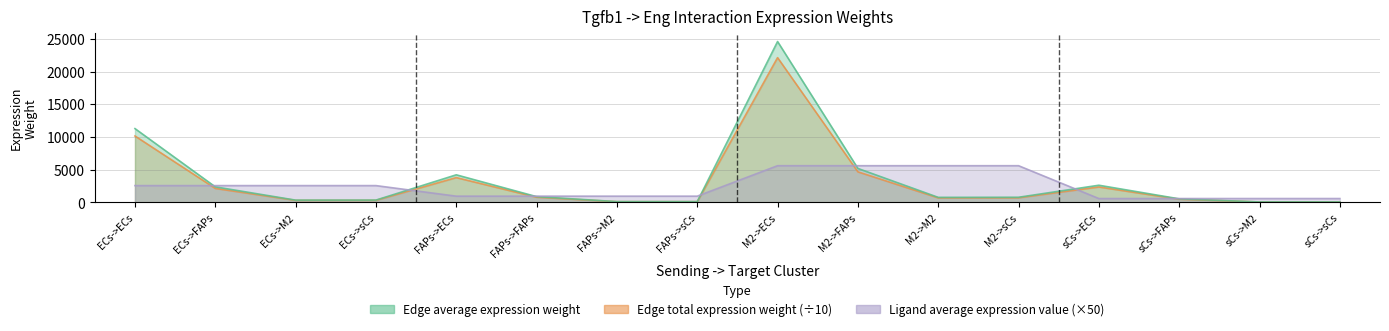

What is the label of the 15th point from the right?

ECs->FAPs